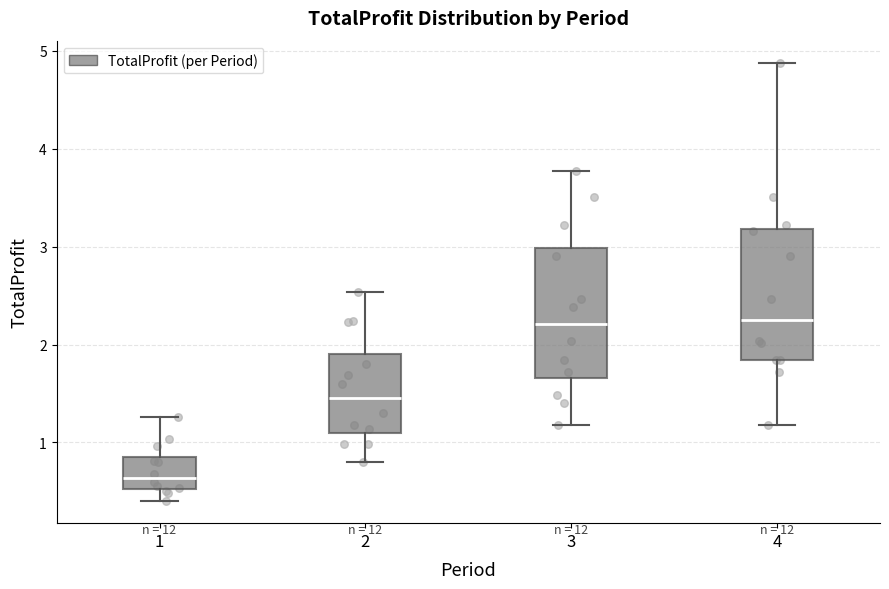

Reading left to right, read every box against the y-axis: the position of its median line, the range the box covers, and the ends of its whiskers. The values are not printed on the chart, so give them approximately, as read against the axis.

1: median 0.6, box 0.5 to 0.9, whiskers 0.4 to 1.3
2: median 1.5, box 1.1 to 1.9, whiskers 0.8 to 2.5
3: median 2.2, box 1.7 to 3.0, whiskers 1.2 to 3.8
4: median 2.3, box 1.8 to 3.2, whiskers 1.2 to 4.9